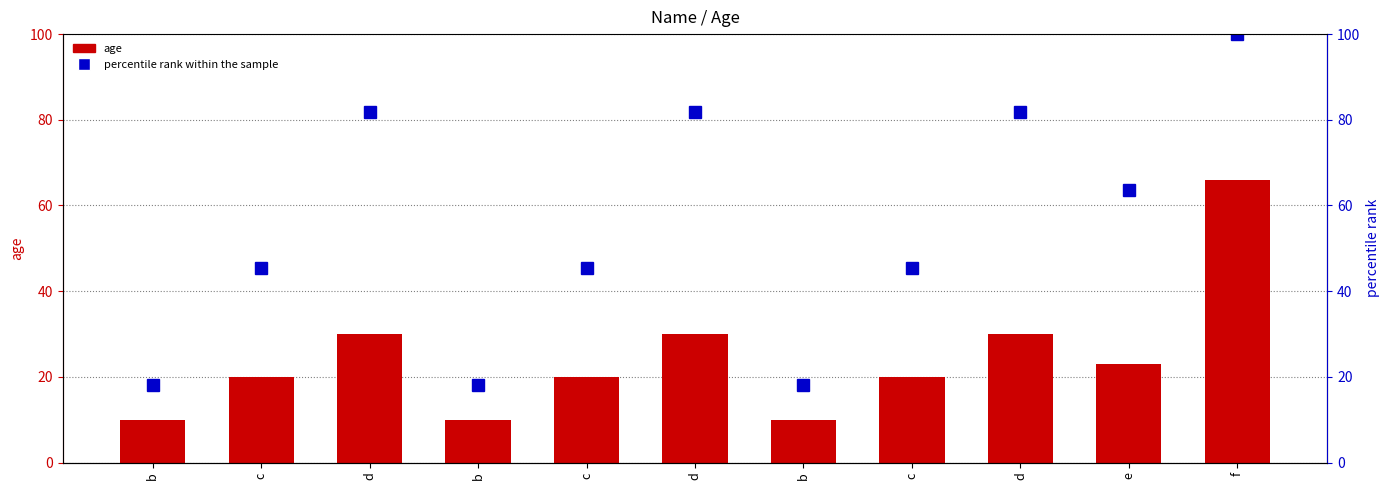

List the labels in order of percentile rank within the sample value, largest first.

f, d, d, d, e, c, c, c, b, b, b